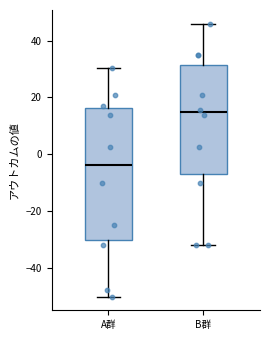

Which box has the lowest median line?

A群